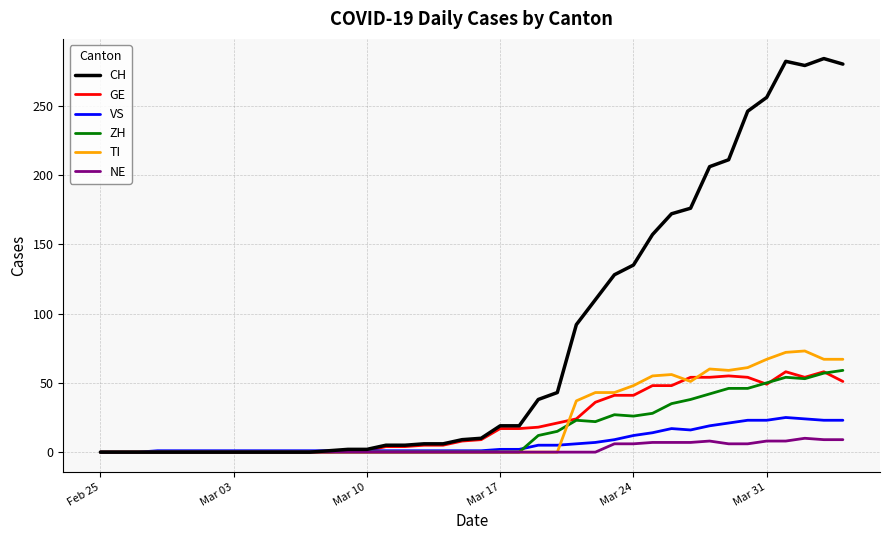

Which series has the largest range (max minus min)?

CH